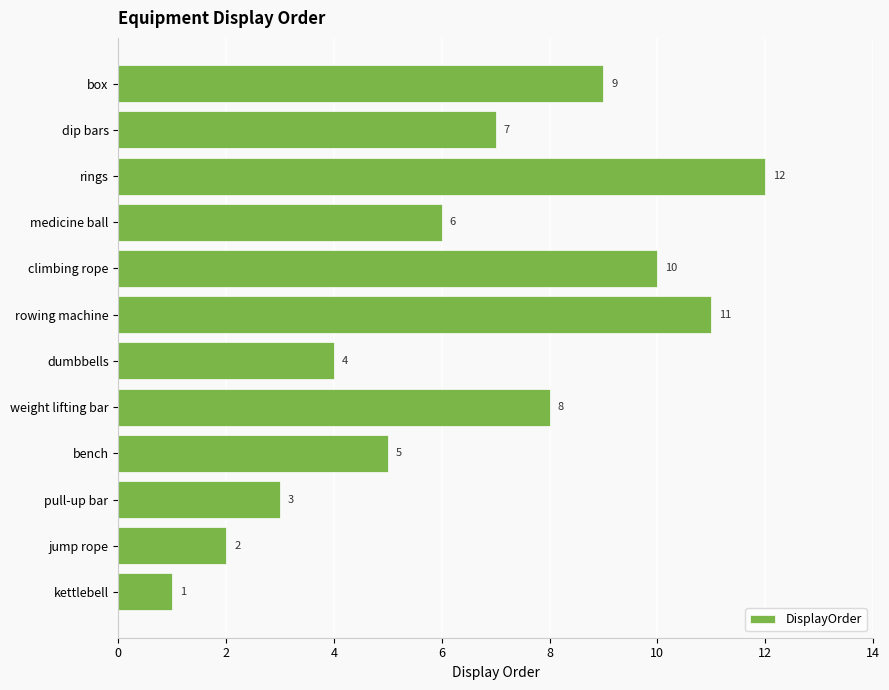

Rank the categories by value from highest to lowest.

rings, rowing machine, climbing rope, box, weight lifting bar, dip bars, medicine ball, bench, dumbbells, pull-up bar, jump rope, kettlebell